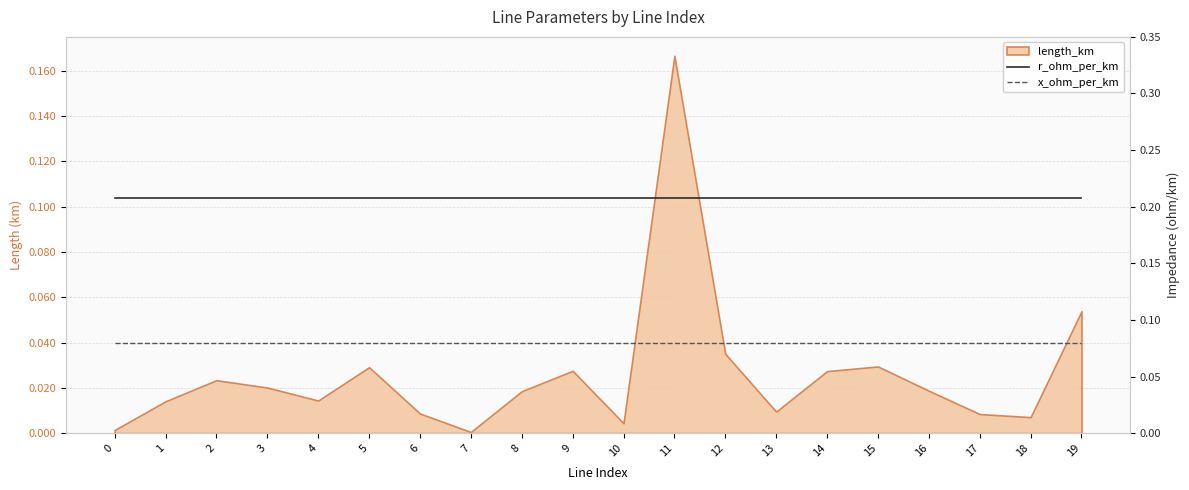

True or false: r_ohm_per_km has a value of 0.2 at 5.

True